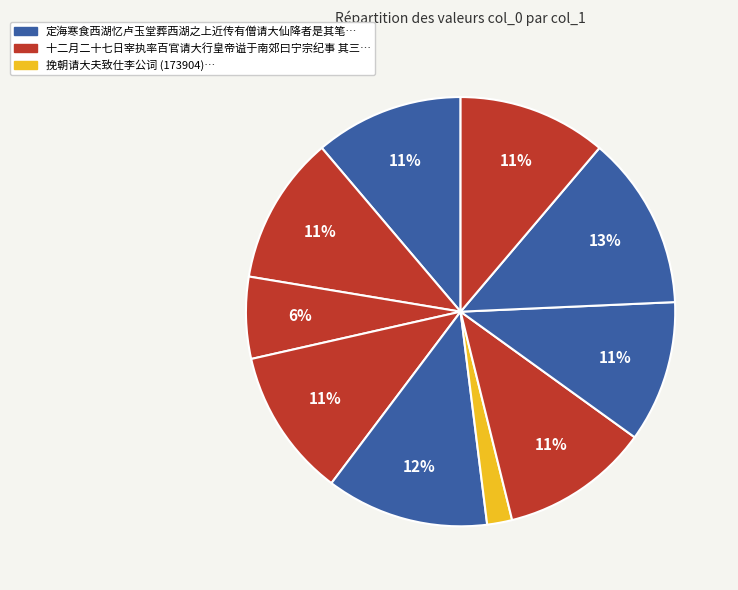

To the nearest percent, what is the average slice percentage?

10%